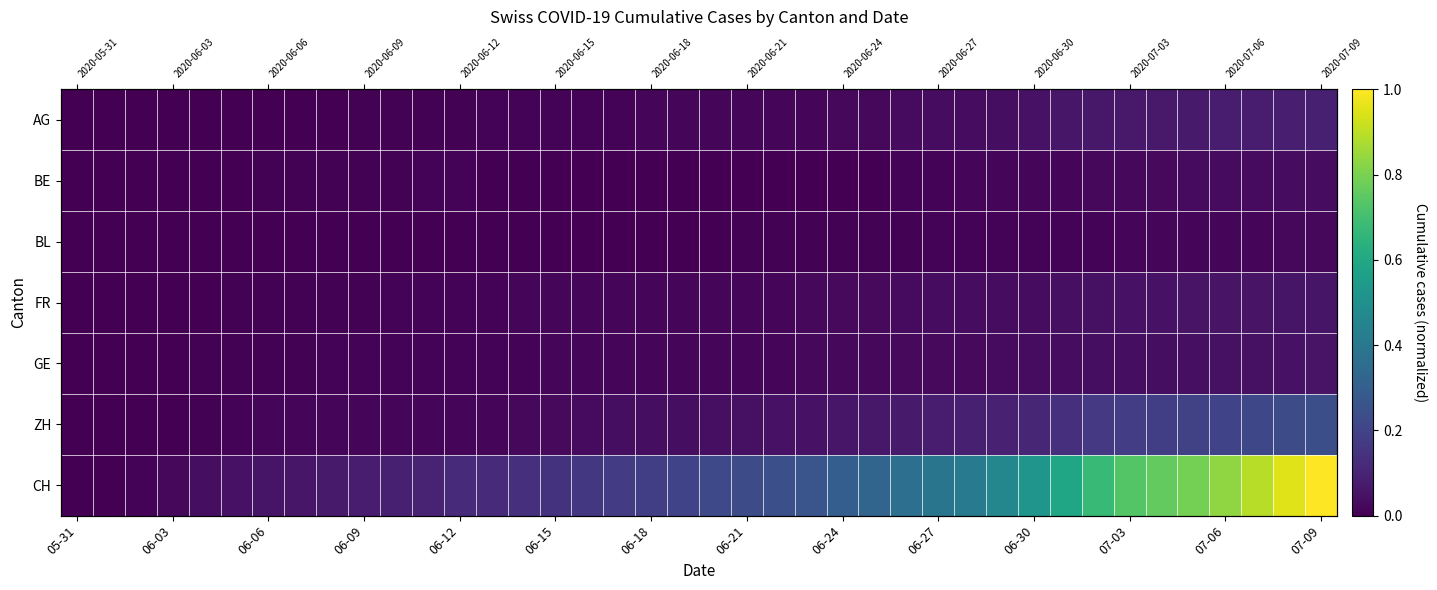

Read the CH value at 06-21.

0.2